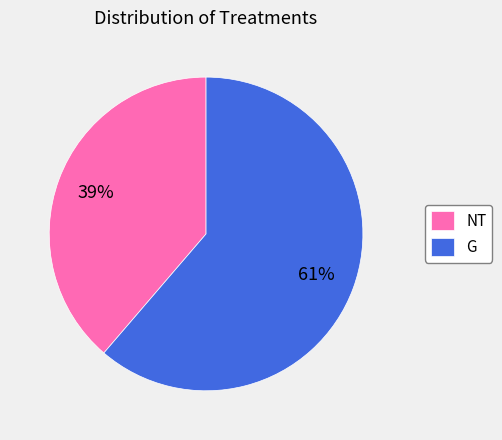

What percentage is the G slice, to the nearest percent?

61%